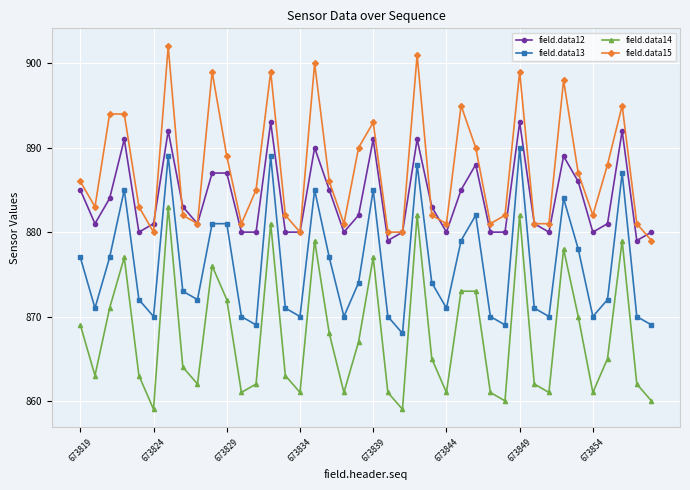

True or false: field.data15 and field.data14 intersect in this chart.

False